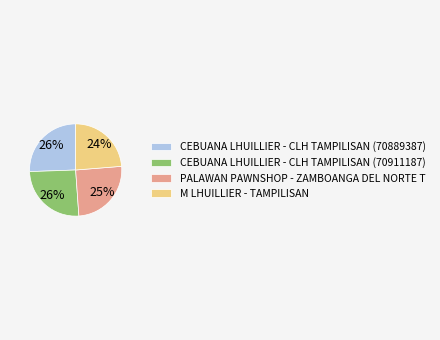

Do CEBUANA LHUILLIER - CLH TAMPILISAN (70911187) and CEBUANA LHUILLIER - CLH TAMPILISAN (70889387) together represent more than half of the pie?

Yes